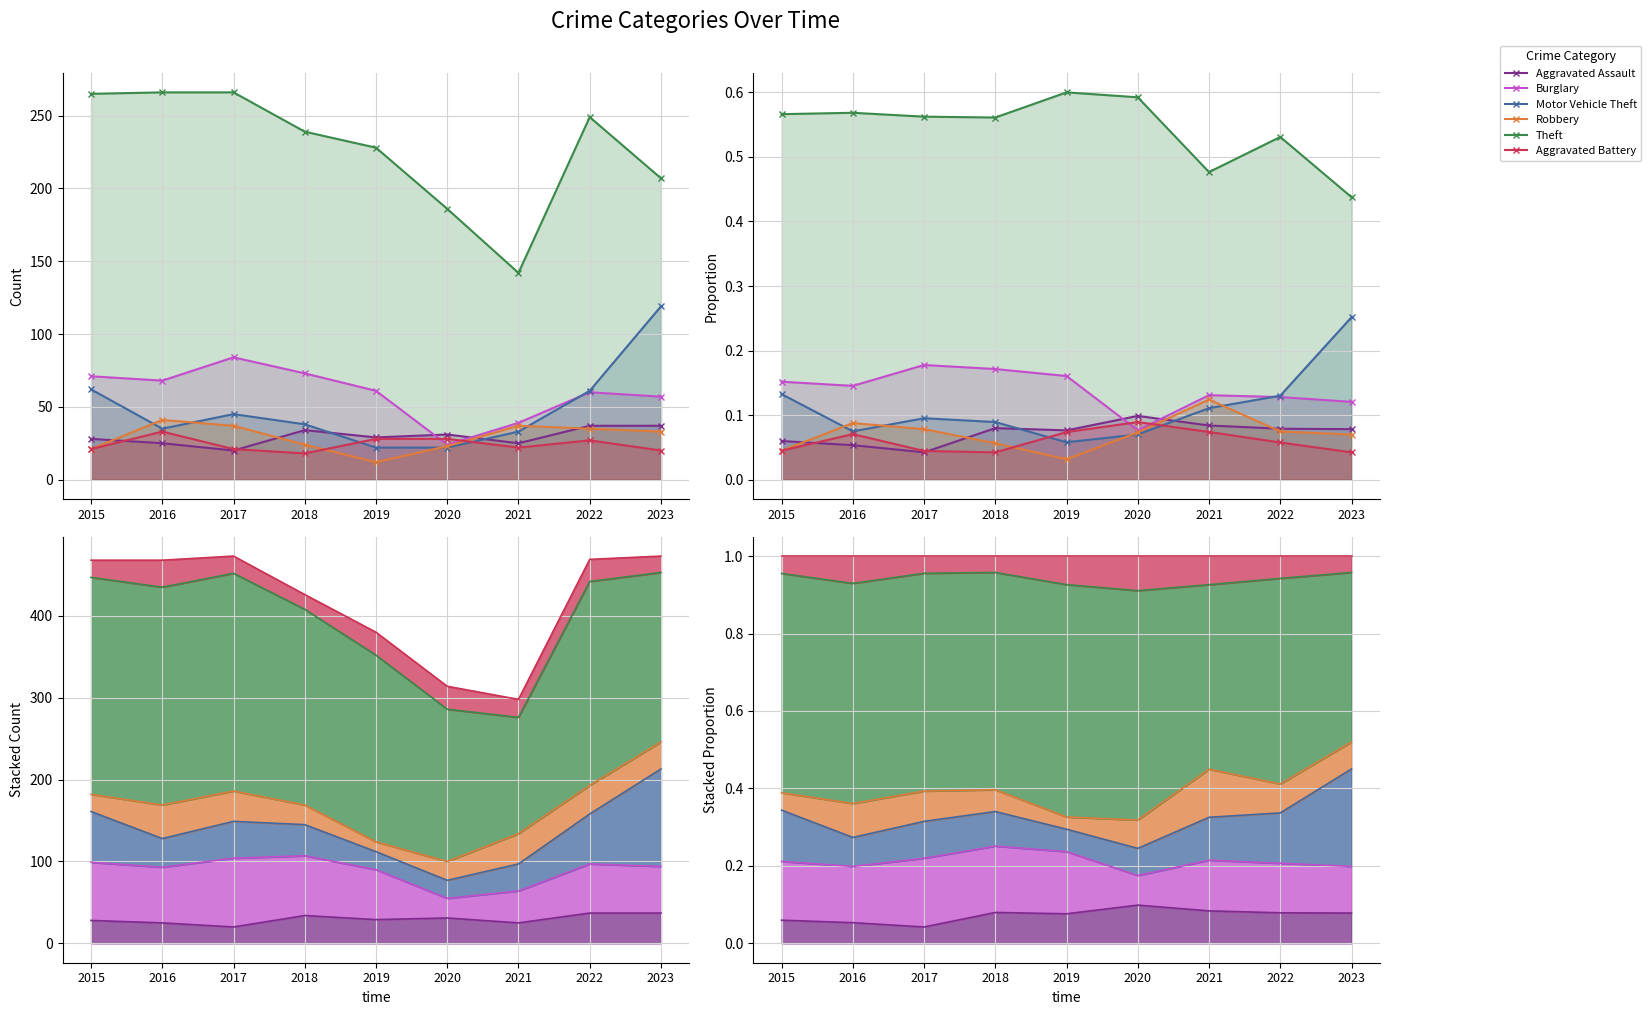

True or false: Aggravated Assault and Aggravated Battery intersect in this chart.

True